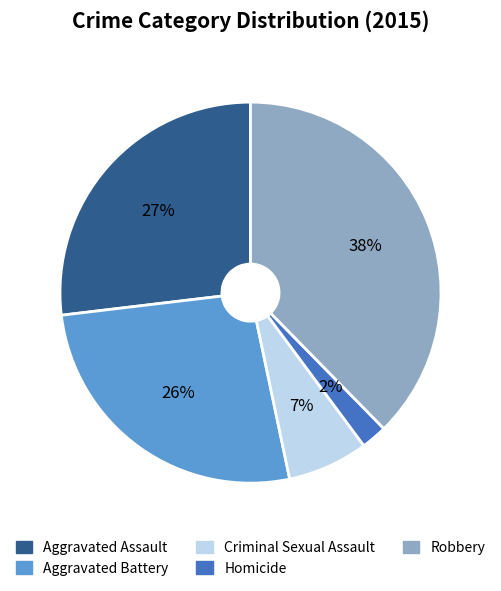

Is there any slice that represents more than half of the pie?

No